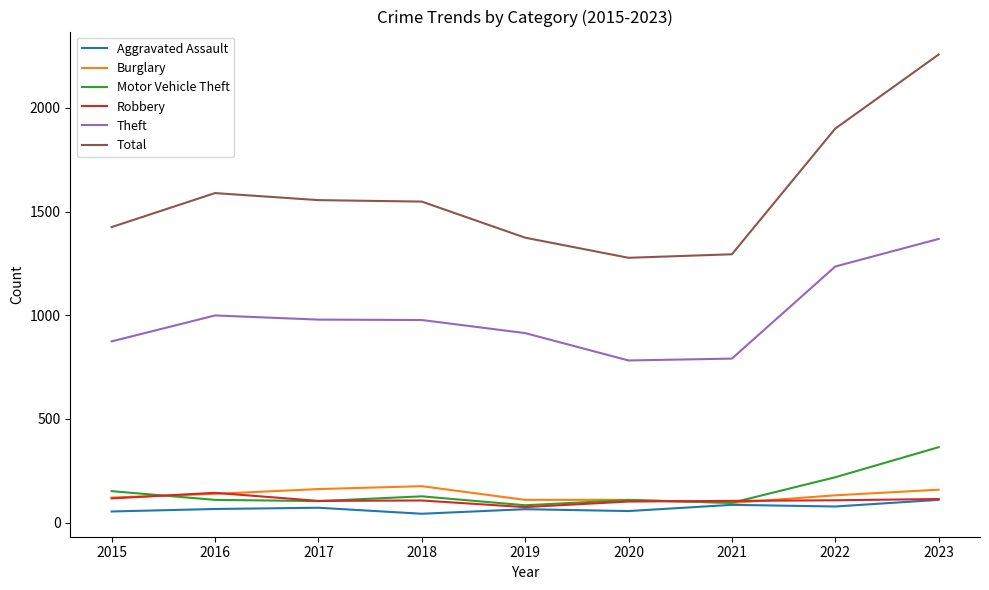

True or false: Motor Vehicle Theft and Total intersect in this chart.

False